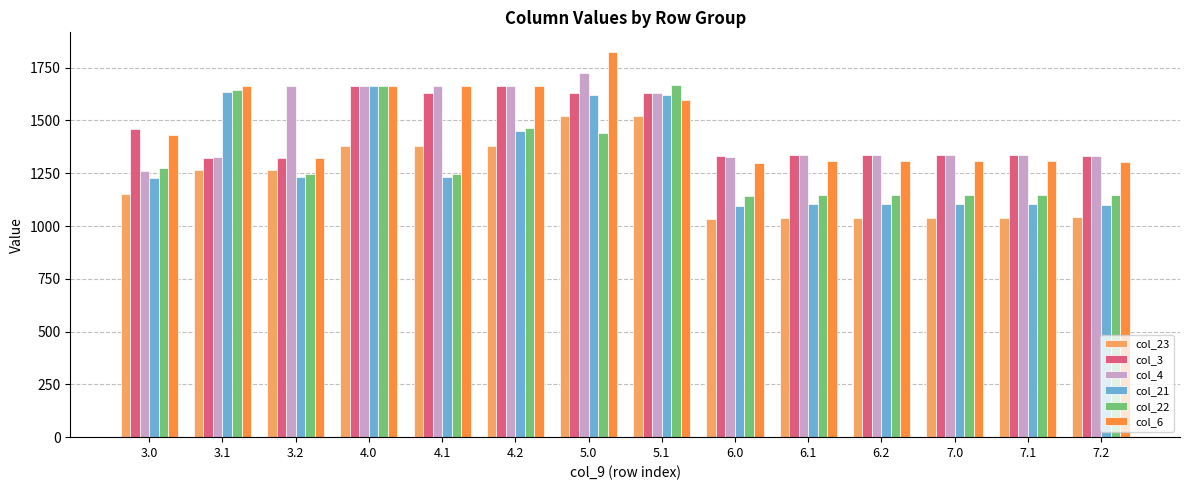

What is the value of the col_6 bar at the 3rd from the left?

1319.8